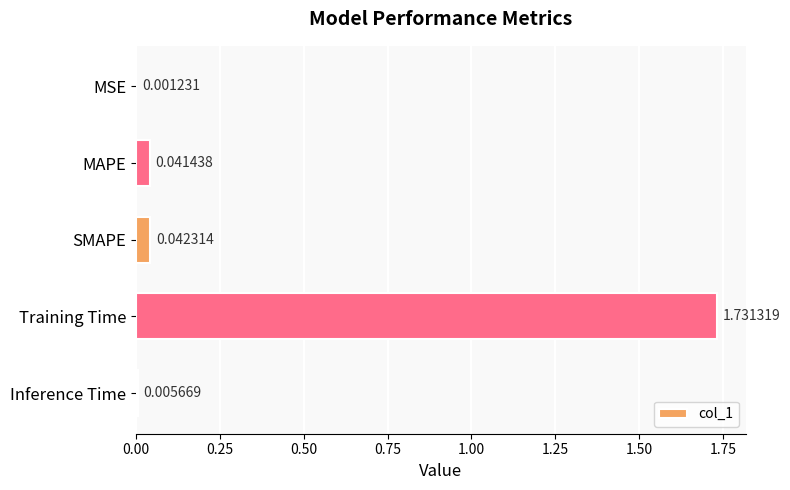

At which category does the chart reach its peak across all series?

Training Time